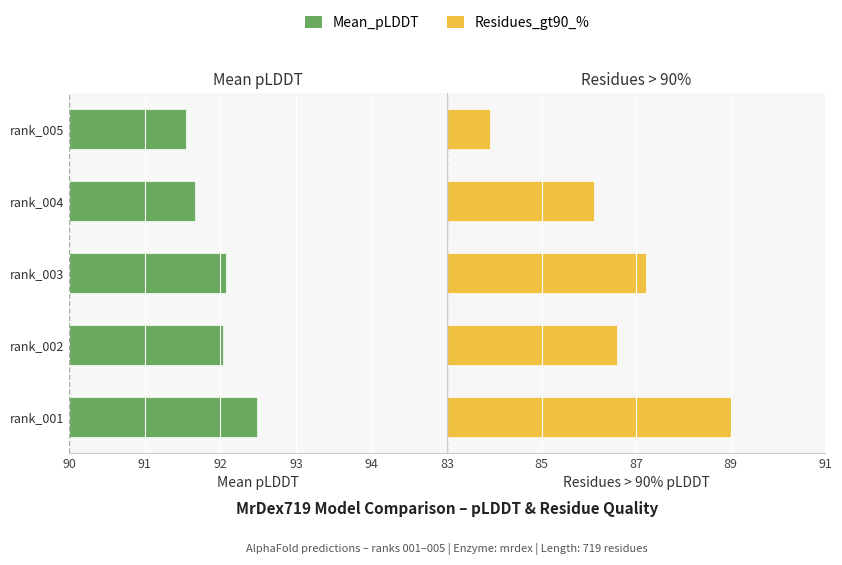

Count the number of categories in the chart.

5